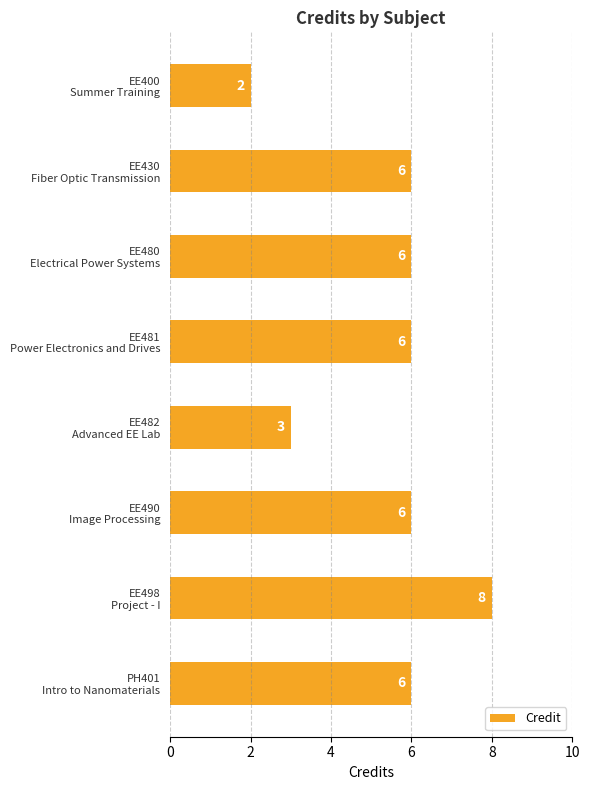

What is the difference between the maximum and second lowest values?

5